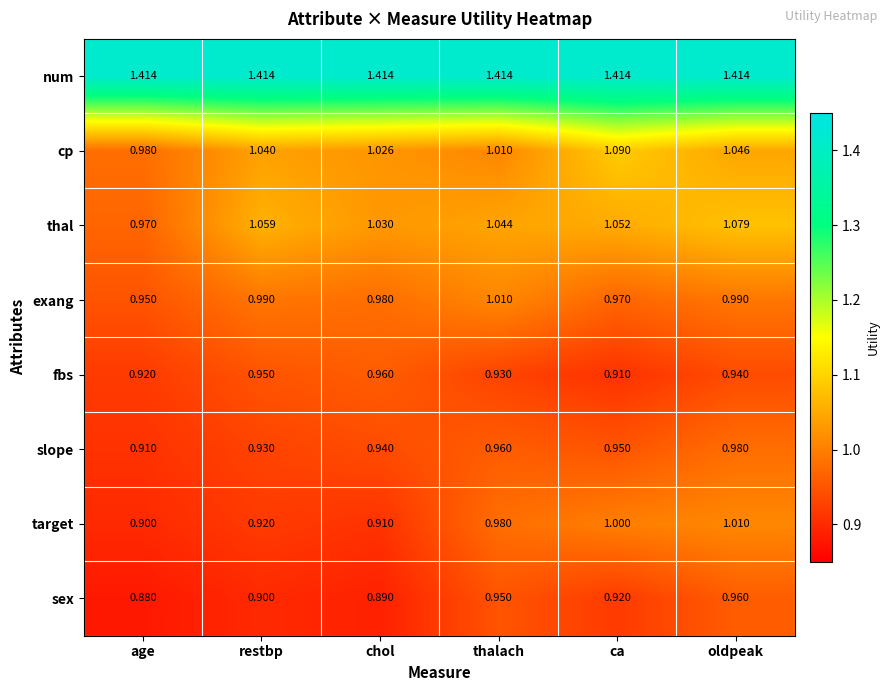

How many distinct data groups are displayed?

8